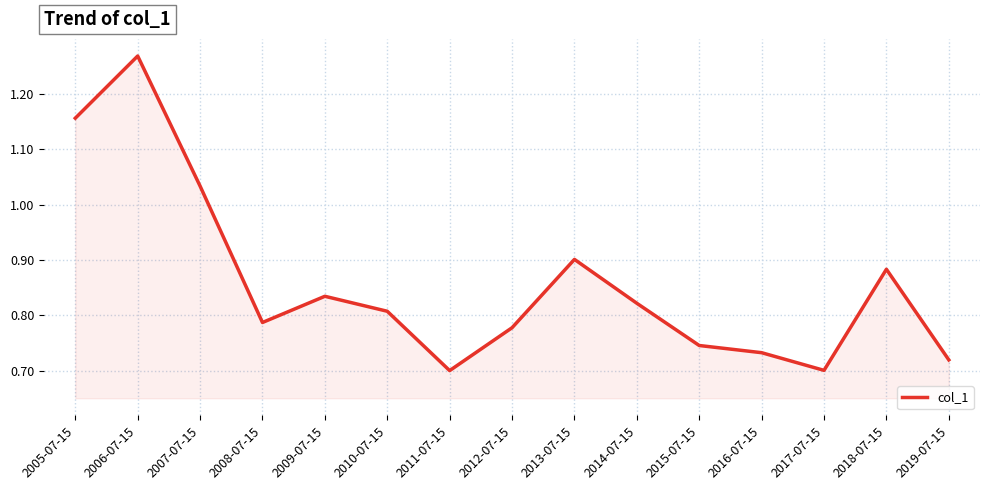

Between 2006-07-15 and 2016-07-15, which is larger?

2006-07-15